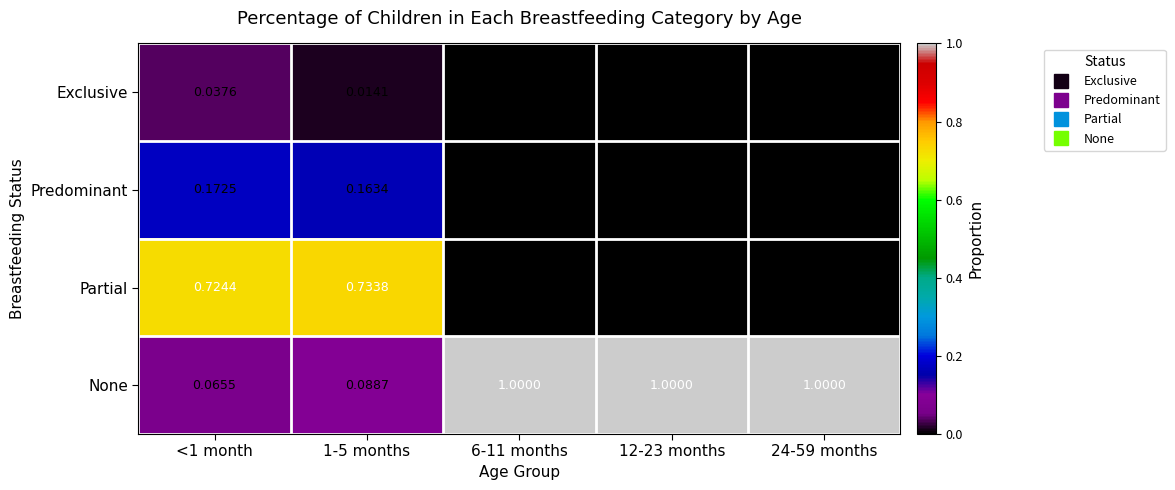

What is the maximum value shown in the chart?

1.0